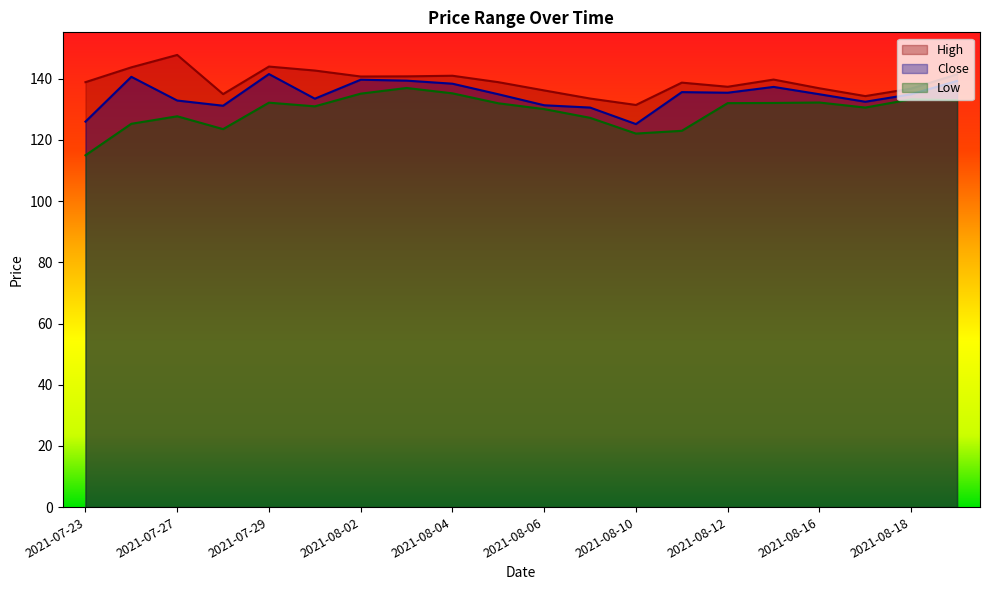

Read the High value at 2021-07-28.

135.0